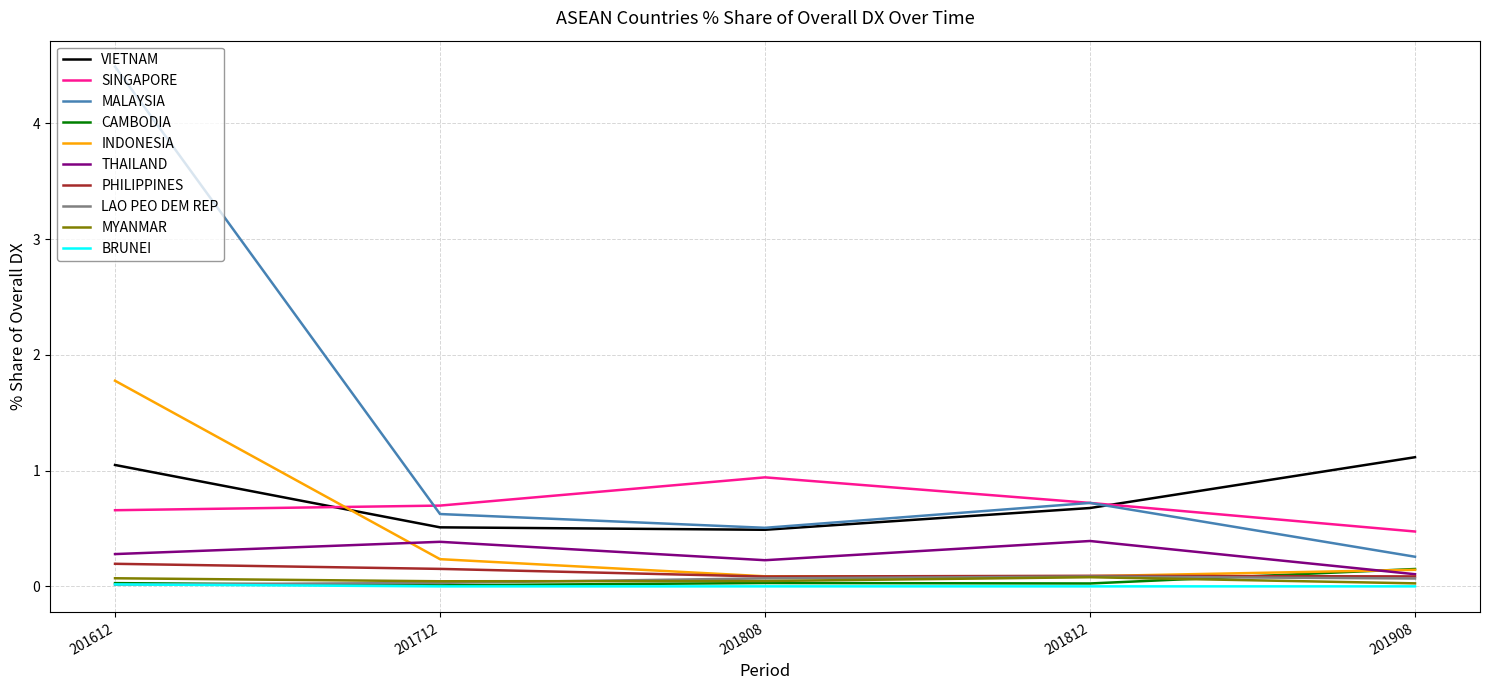

What are all the series names shown in the legend?

VIETNAM, SINGAPORE, MALAYSIA, CAMBODIA, INDONESIA, THAILAND, PHILIPPINES, LAO PEO DEM REP, MYANMAR, BRUNEI